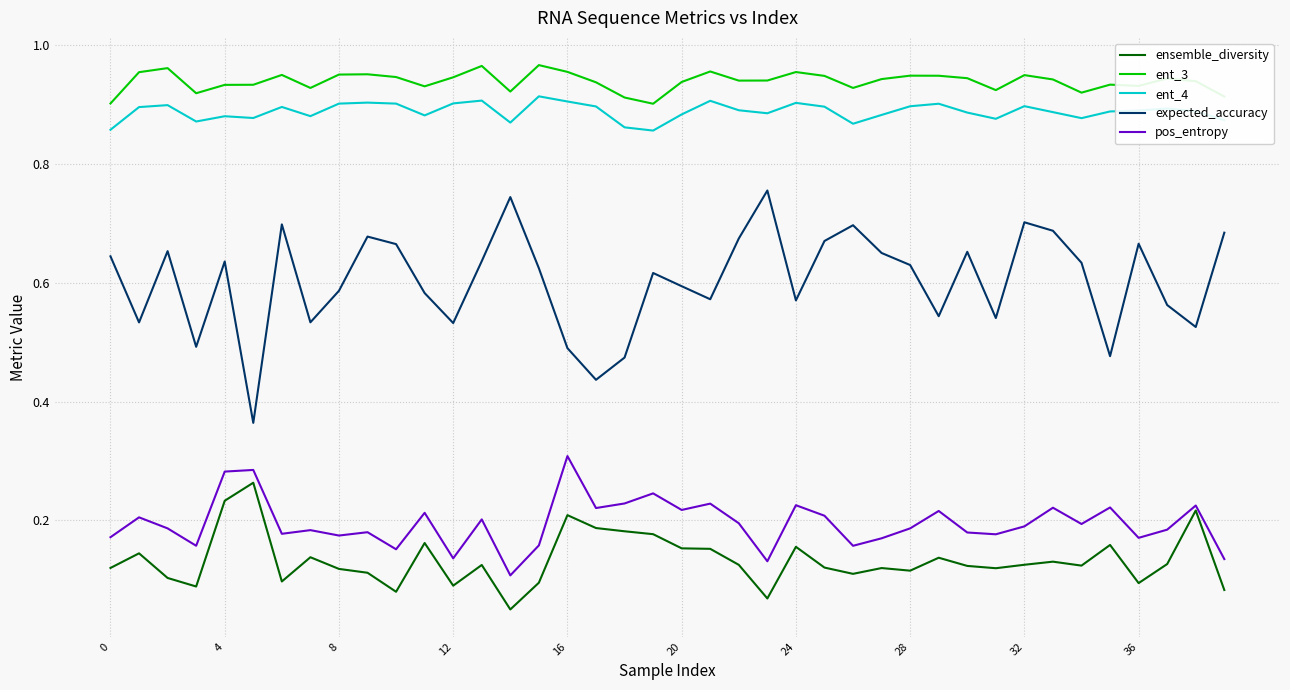

True or false: expected_accuracy has more than 2 interior local peaks.

True